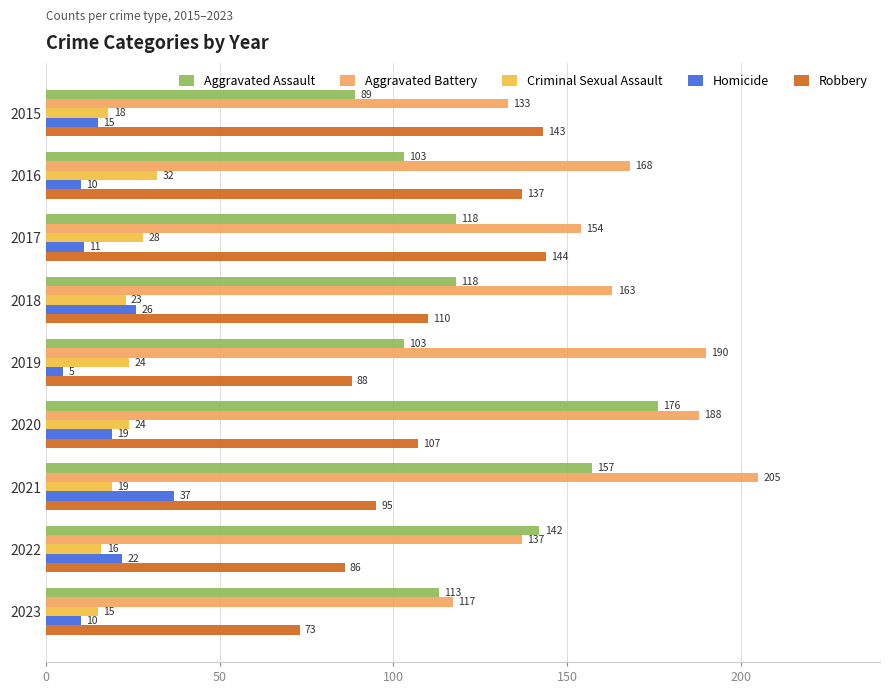

What is the difference between the maximum and minimum values in the Criminal Sexual Assault series?

17